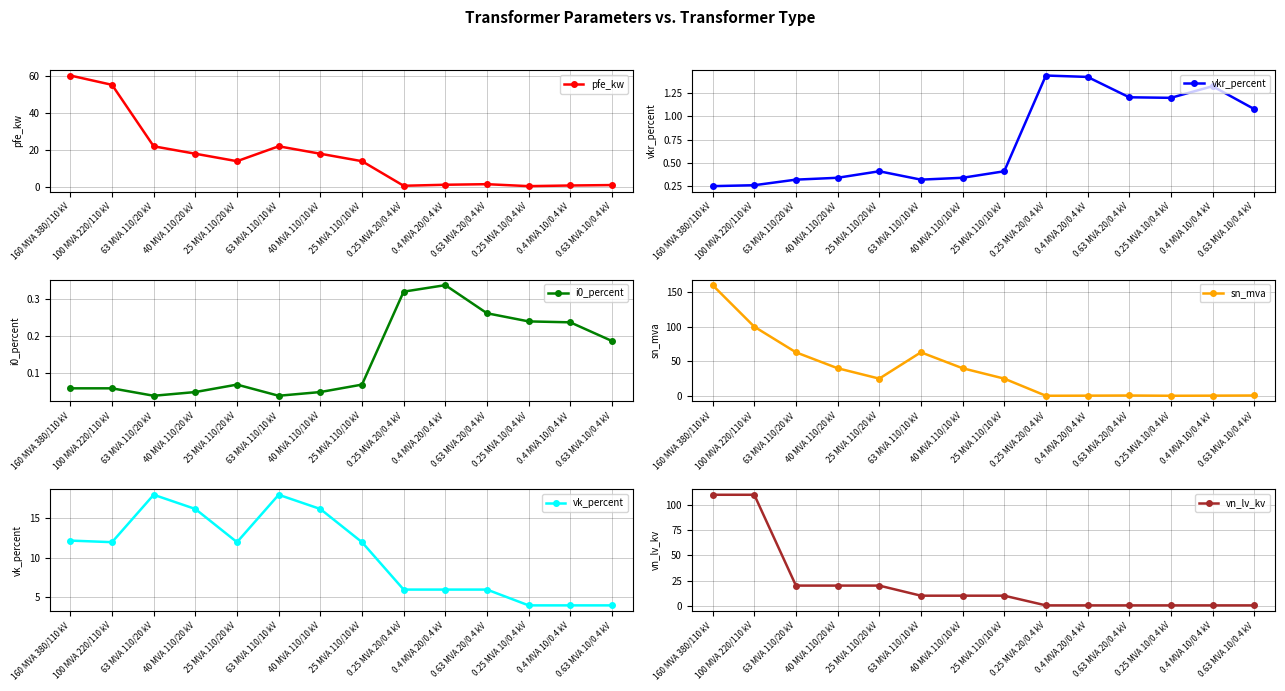

What is the maximum value shown in the chart?

160.0